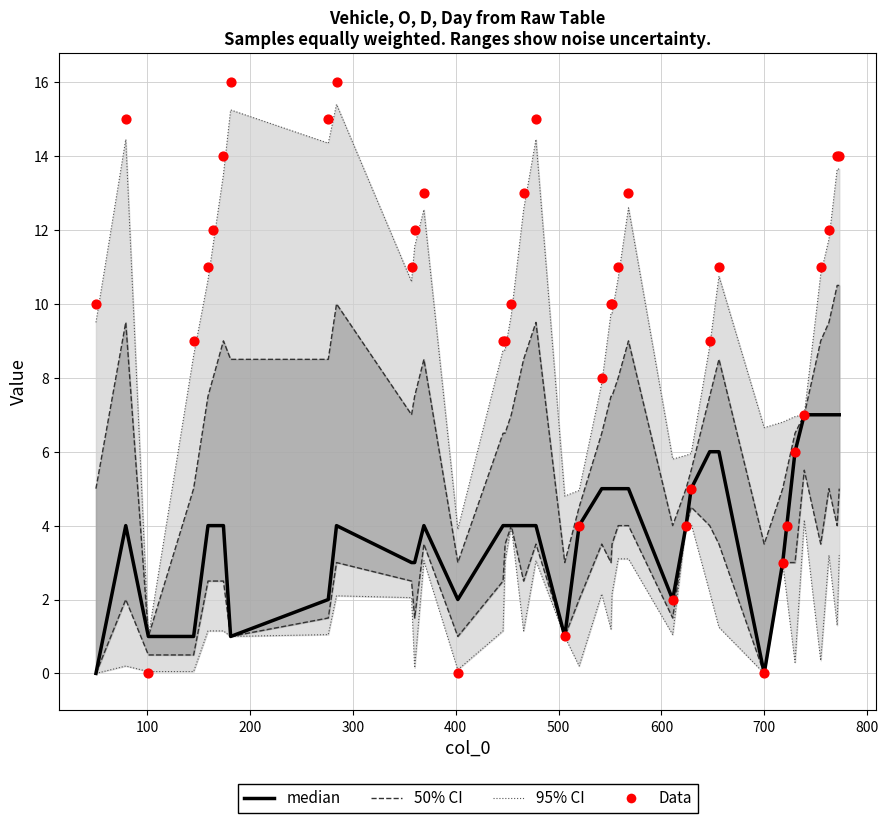

What is the total value across all series at 500?

16